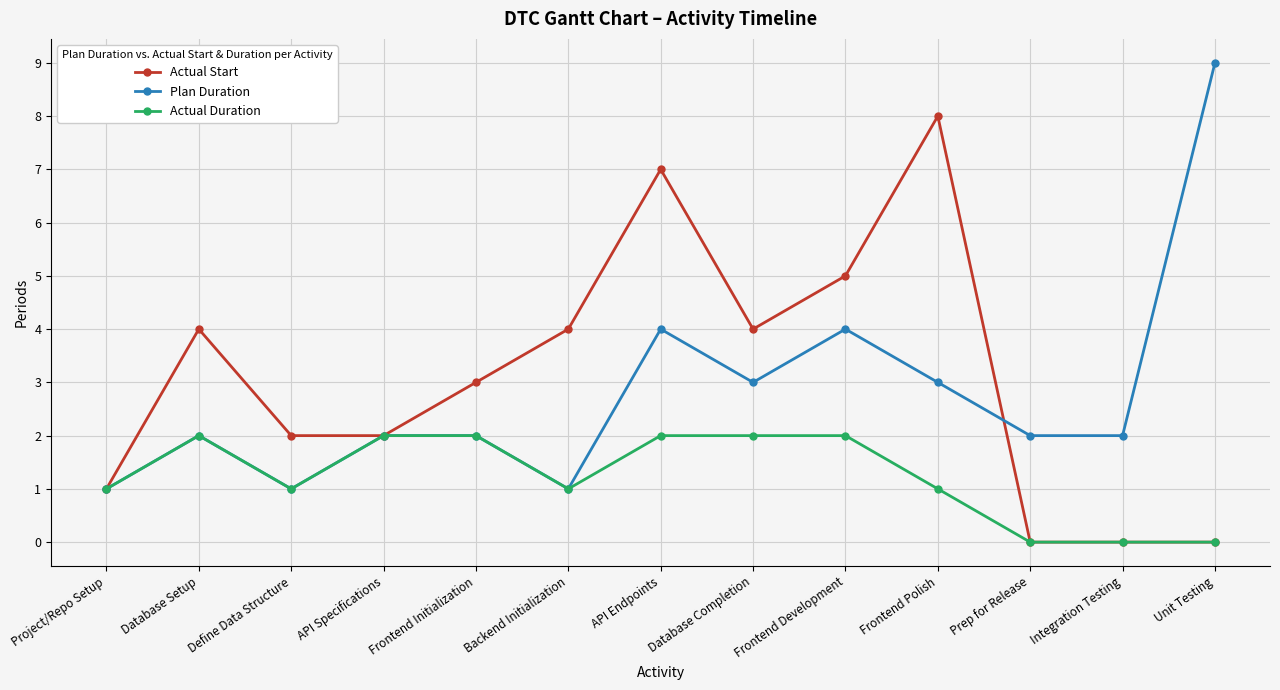

Is the value of Plan Duration at Unit Testing greater than the value of Actual Duration at Backend Initialization?

Yes